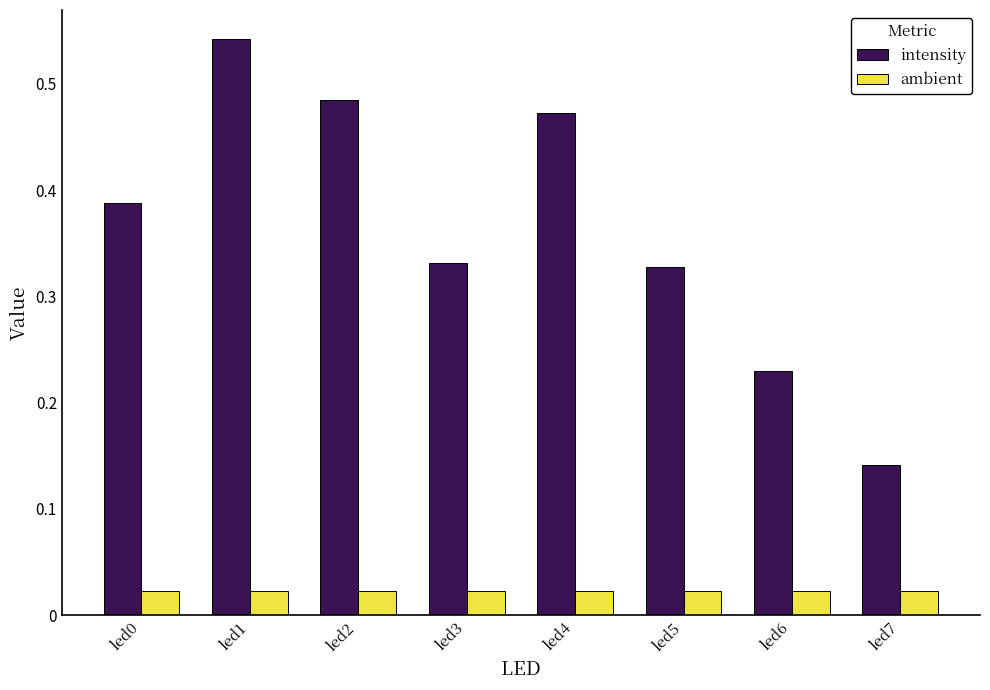

Count the intensity values in the range 0 to 1.

8